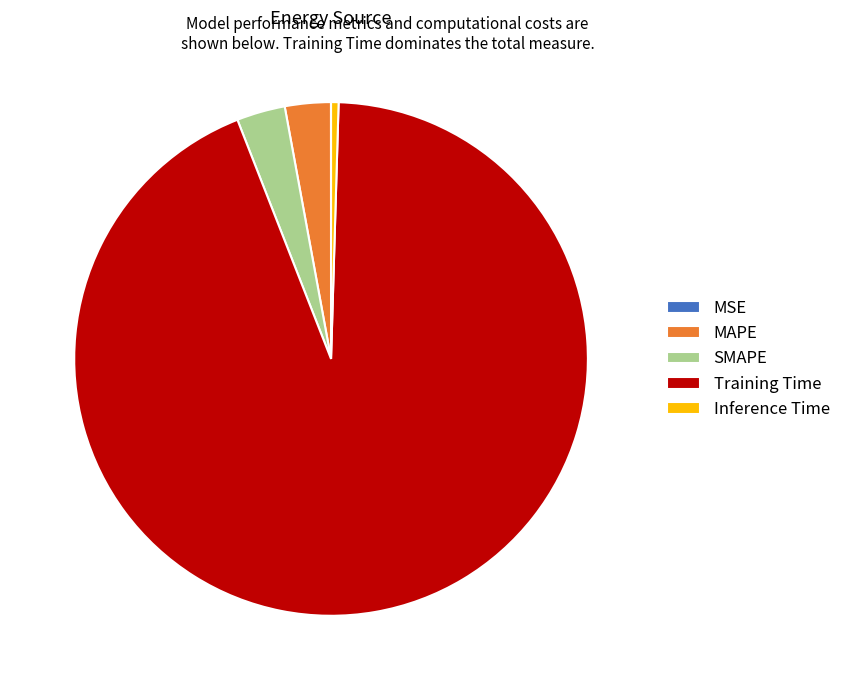

Combined, do Training Time and MAPE account for over 50%?

Yes